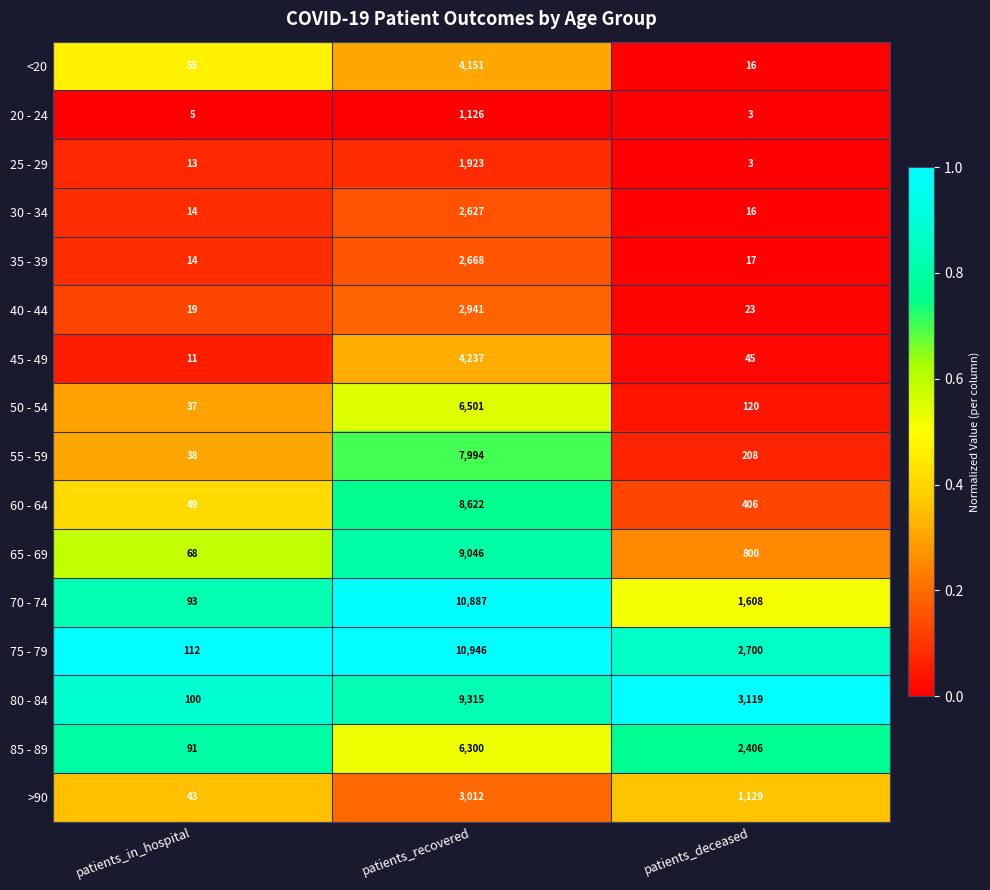

Which label corresponds to the largest value in the chart?

patients_recovered